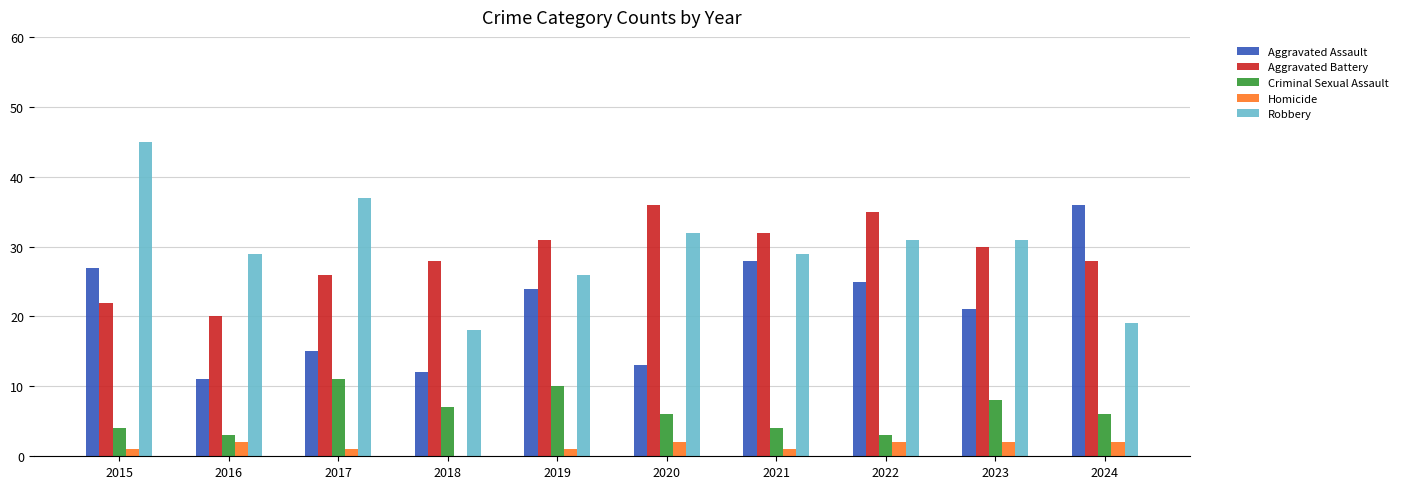

Count the number of data series in this chart.

5